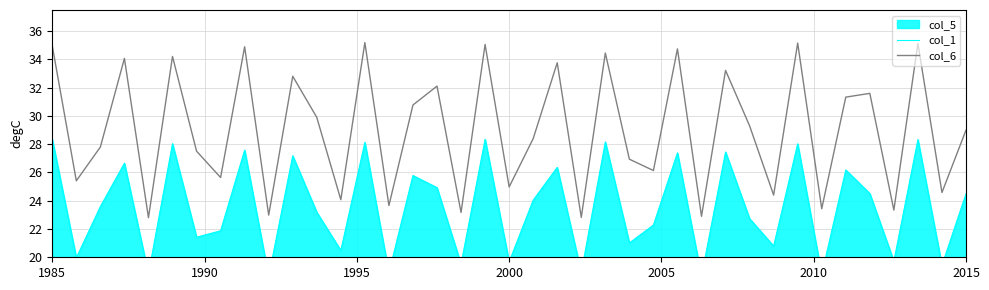

Rank the series by their average value, from lowest to highest.

col_1, col_6